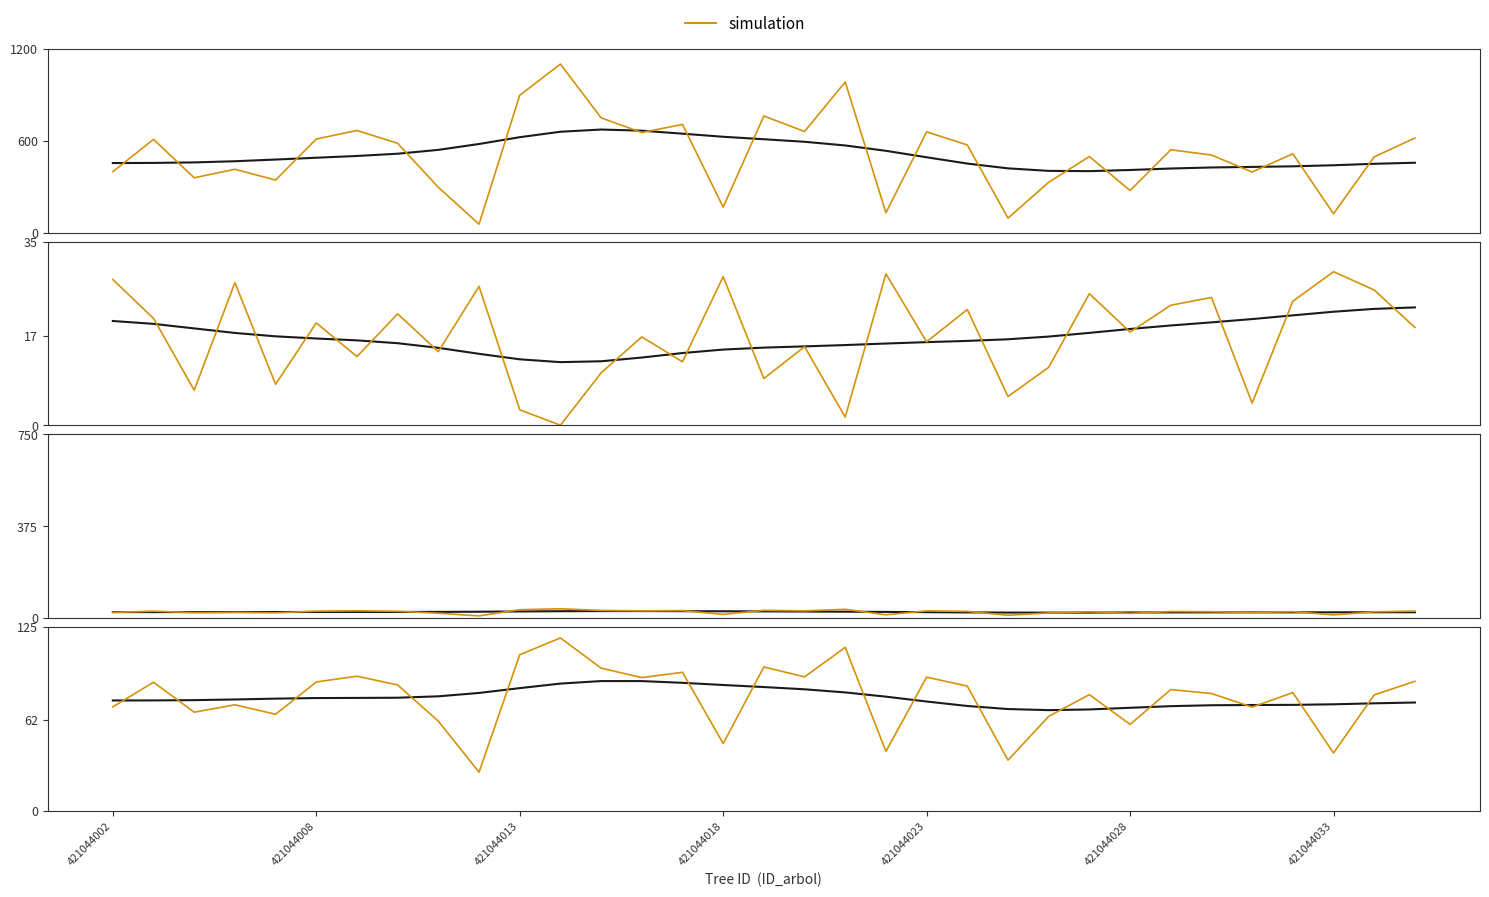

What is the difference between the second highest and minimum values in the reference series?

19.8